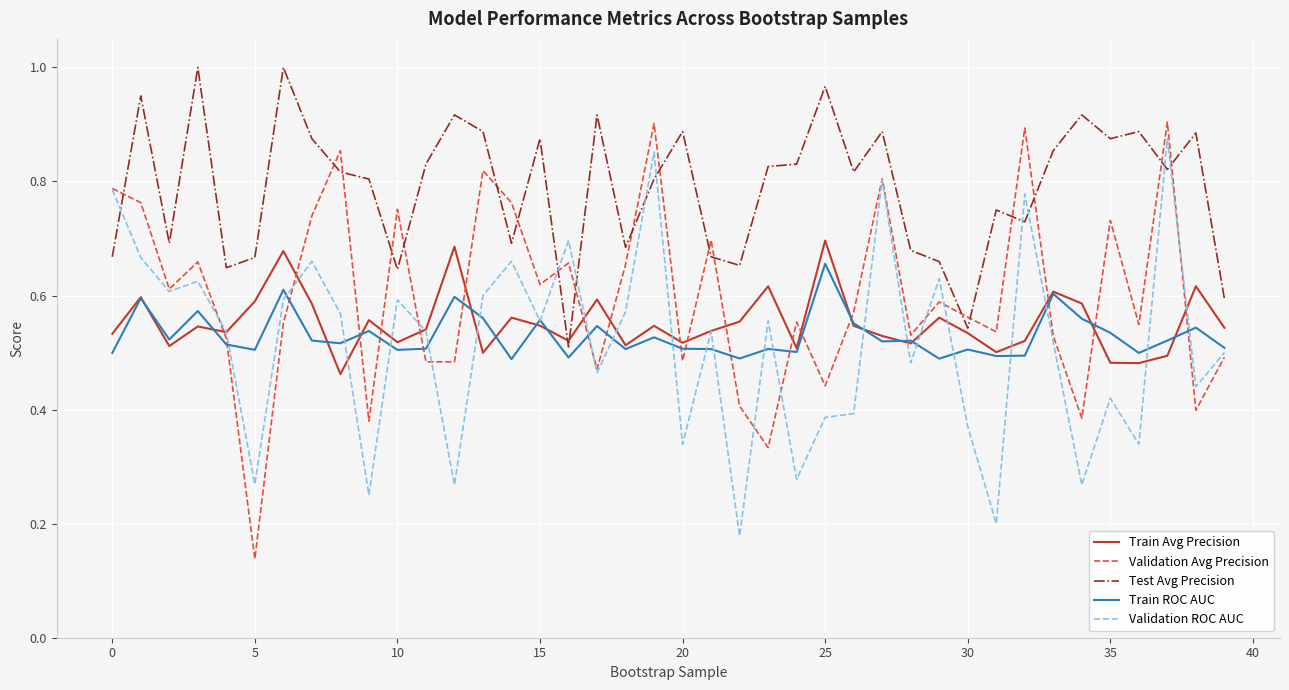

True or false: Validation ROC AUC and Validation Avg Precision cross at least once.

True